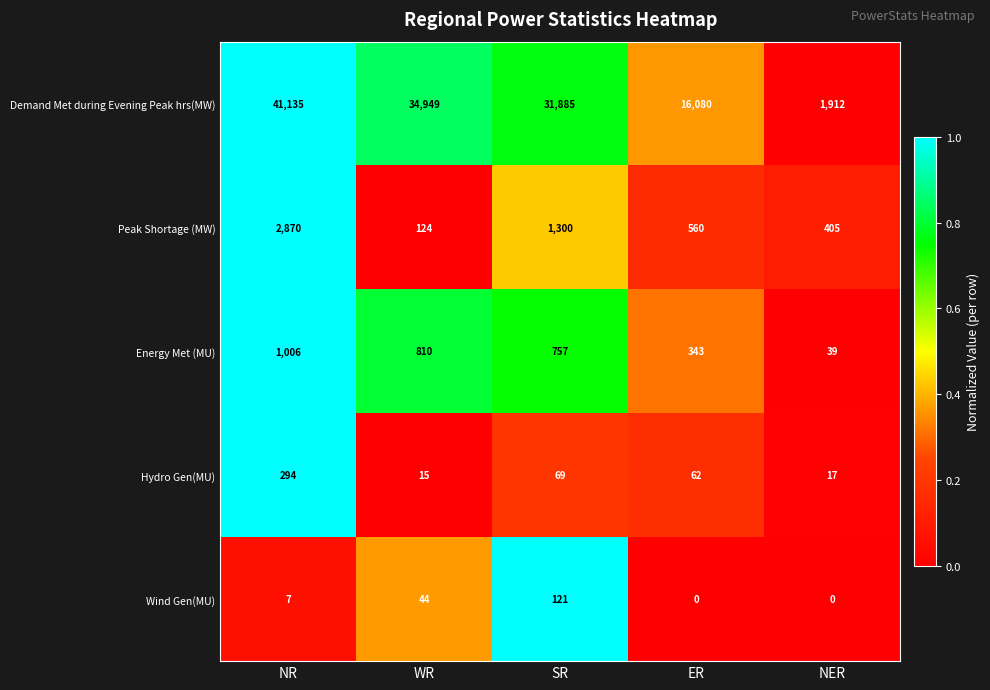

Which category has the highest value across all series?

NR